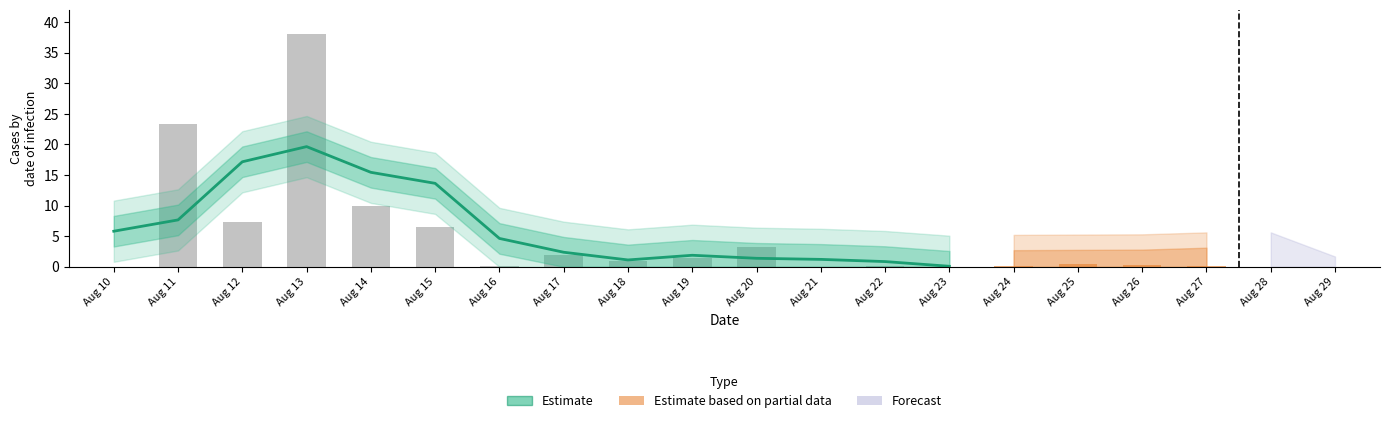

What is the sum of the values at Aug 12 and Aug 16?

21.8